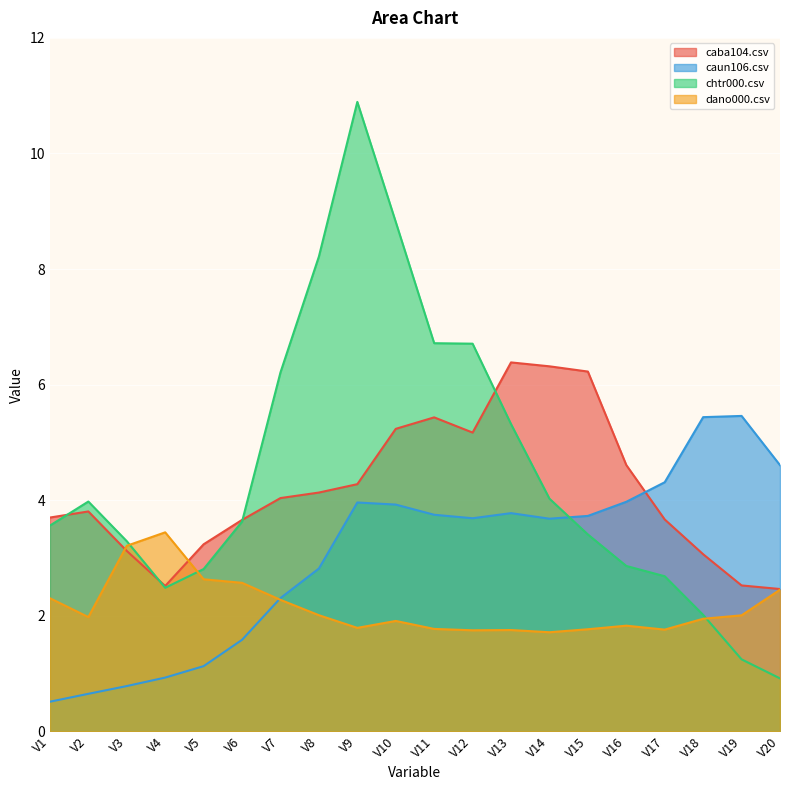

List the series in order of their peak value, highest first.

chtr000.csv, caba104.csv, caun106.csv, dano000.csv